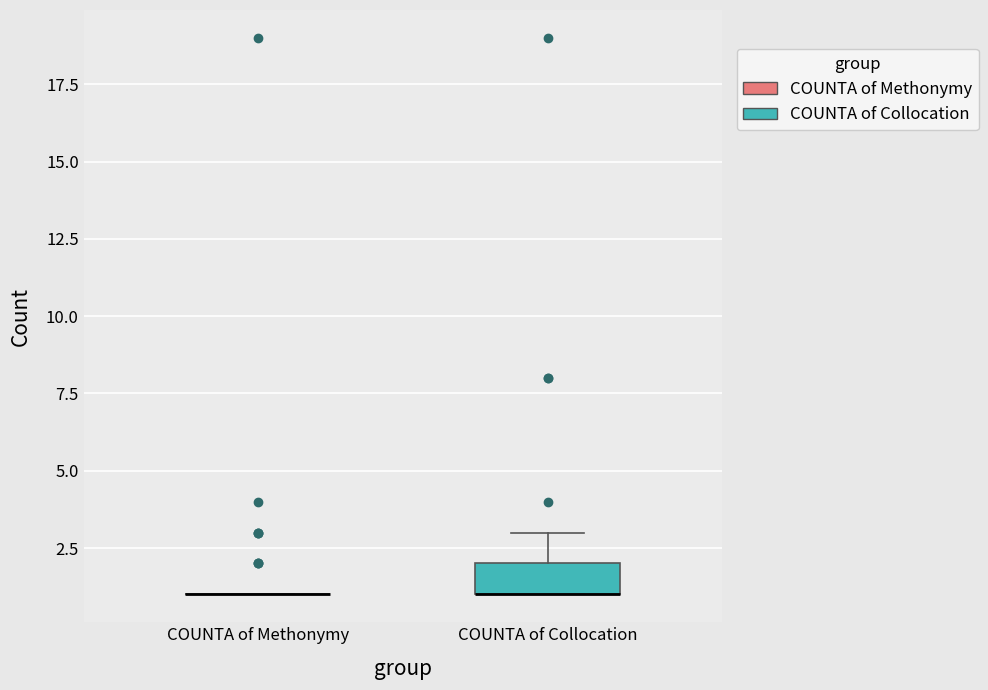

Reading left to right, transcribe this box plot: for each box, give where its median line is, the range the box spans, and where its two whiskers end, as read against the y-axis. The values are not printed on the chart, so give them approximately, as read against the axis.

COUNTA of Methonymy: box collapsed to a line at 1, whiskers 1 to 1
COUNTA of Collocation: median 1 (drawn on the box's lower edge), box 1 to 2, whiskers 1 to 3